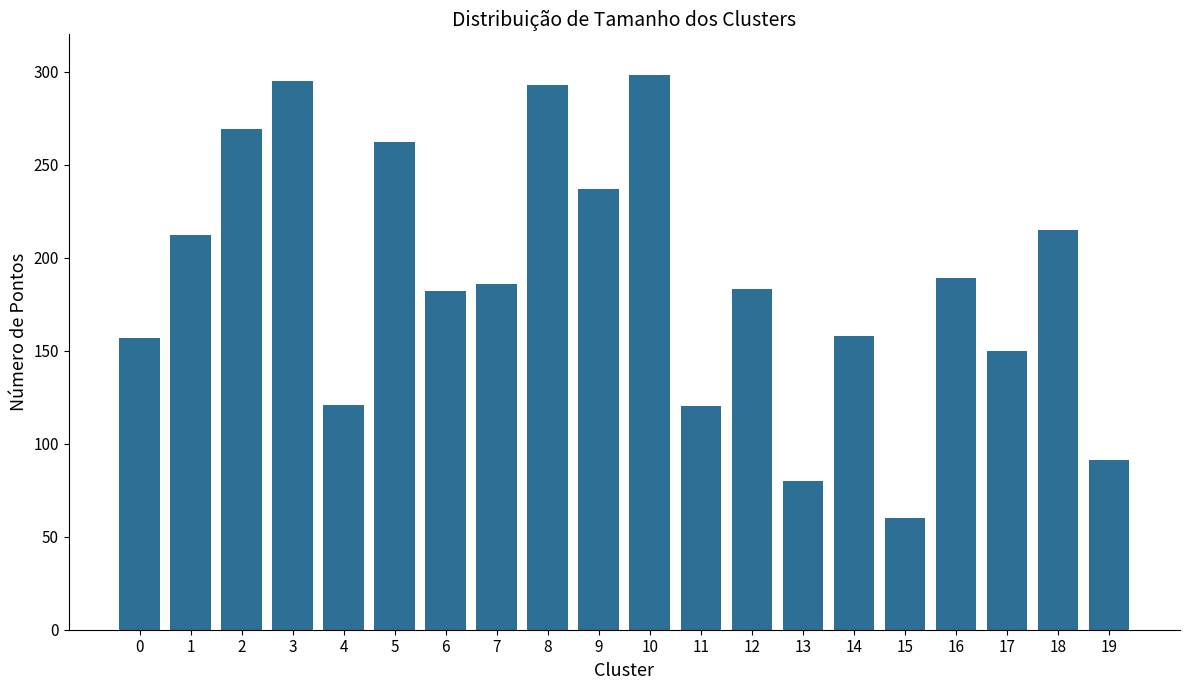

Which label corresponds to the smallest value in the chart?

15